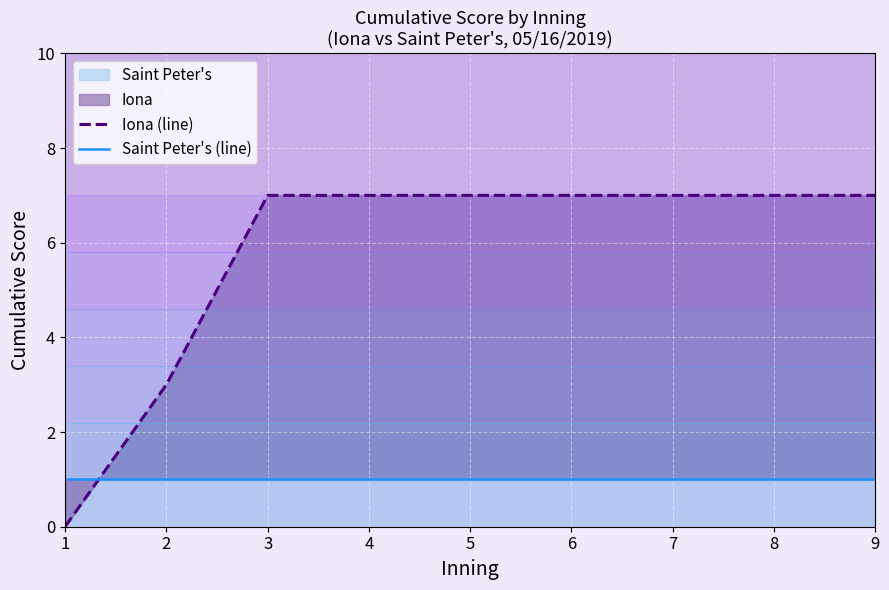

The Iona (line) series shows 12 at 3. True or false?

False